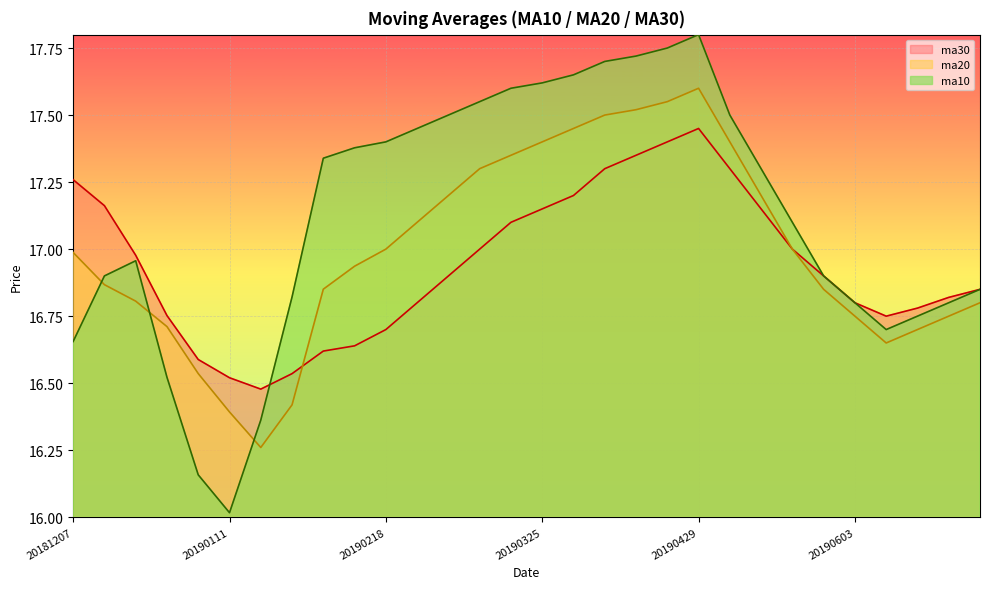

What is the average value of the ma20 series?

17.0